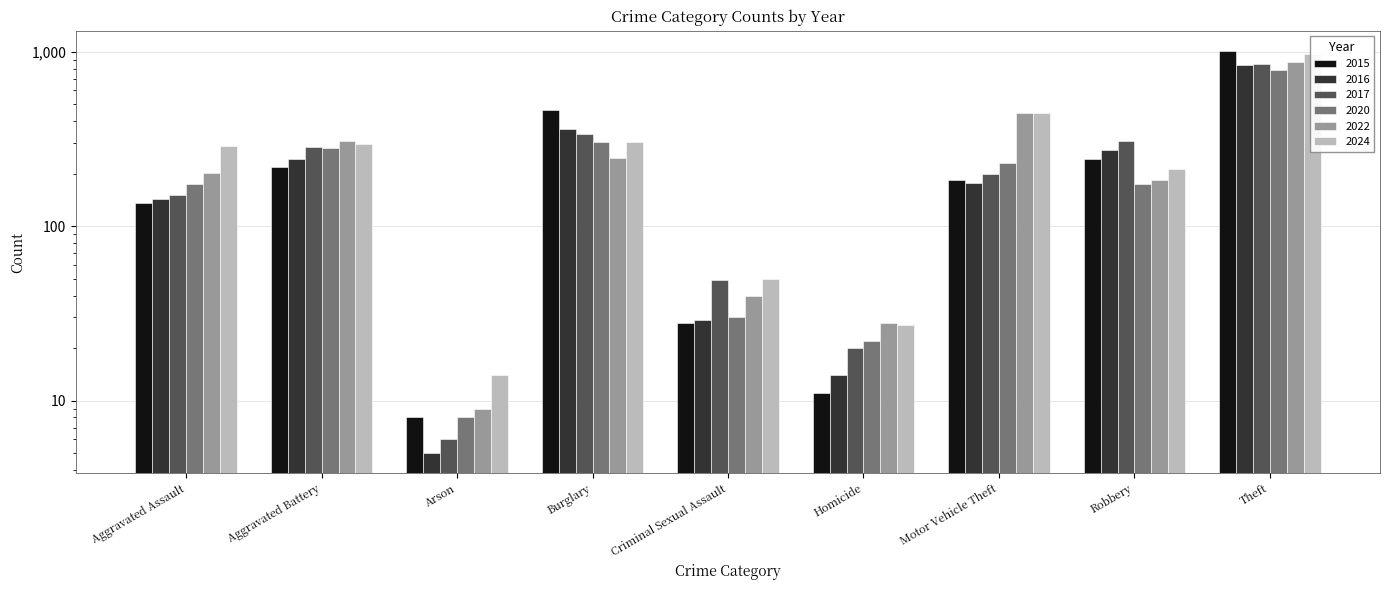

Reading left to right, what are all the values shown in this chart?

2015: Aggravated Assault=136	Aggravated Battery=218	Arson=8	Burglary=462	Criminal Sexual Assault=28	Homicide=11	Motor Vehicle Theft=183	Robbery=242	Theft=1012
2016: Aggravated Assault=143	Aggravated Battery=244	Arson=5	Burglary=362	Criminal Sexual Assault=29	Homicide=14	Motor Vehicle Theft=176	Robbery=274	Theft=838
2017: Aggravated Assault=151	Aggravated Battery=283	Arson=6	Burglary=339	Criminal Sexual Assault=49	Homicide=20	Motor Vehicle Theft=199	Robbery=309	Theft=856
2020: Aggravated Assault=175	Aggravated Battery=281	Arson=8	Burglary=303	Criminal Sexual Assault=30	Homicide=22	Motor Vehicle Theft=231	Robbery=175	Theft=782
2022: Aggravated Assault=202	Aggravated Battery=306	Arson=9	Burglary=247	Criminal Sexual Assault=40	Homicide=28	Motor Vehicle Theft=444	Robbery=184	Theft=871
2024: Aggravated Assault=289	Aggravated Battery=297	Arson=14	Burglary=303	Criminal Sexual Assault=50	Homicide=27	Motor Vehicle Theft=445	Robbery=214	Theft=969